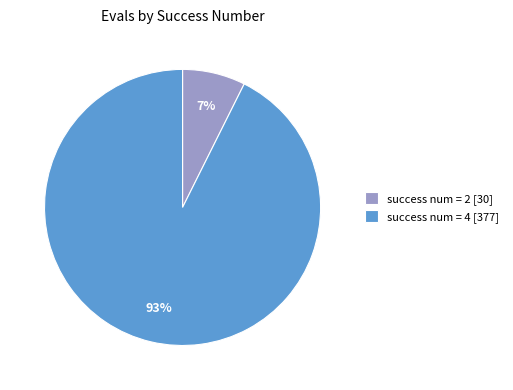

Is there any slice that represents more than half of the pie?

Yes